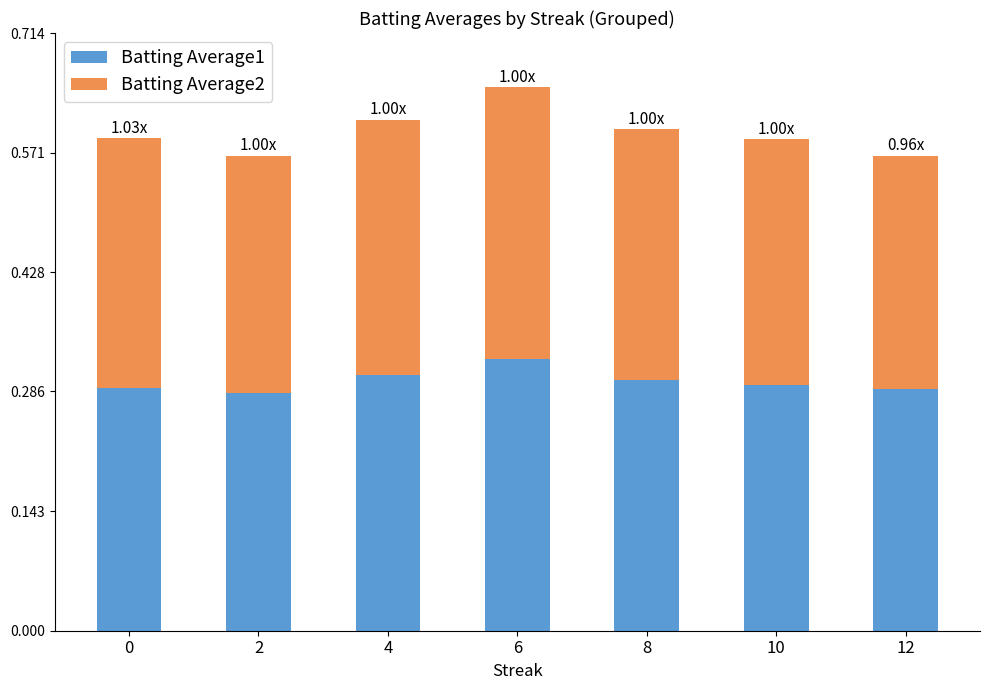

What is the total value across all series at 8?

0.6